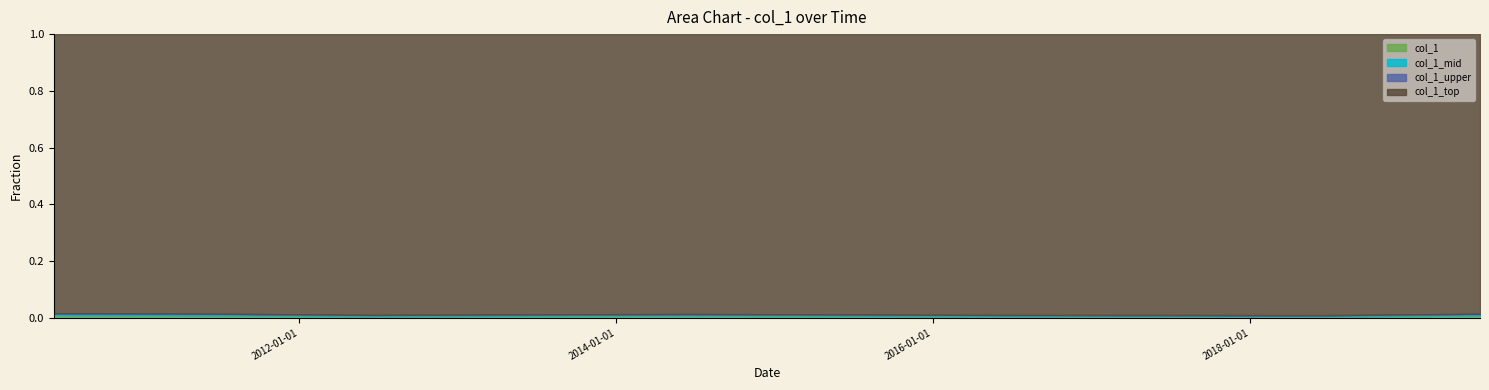

What position from the left is 2014-06-15?

5